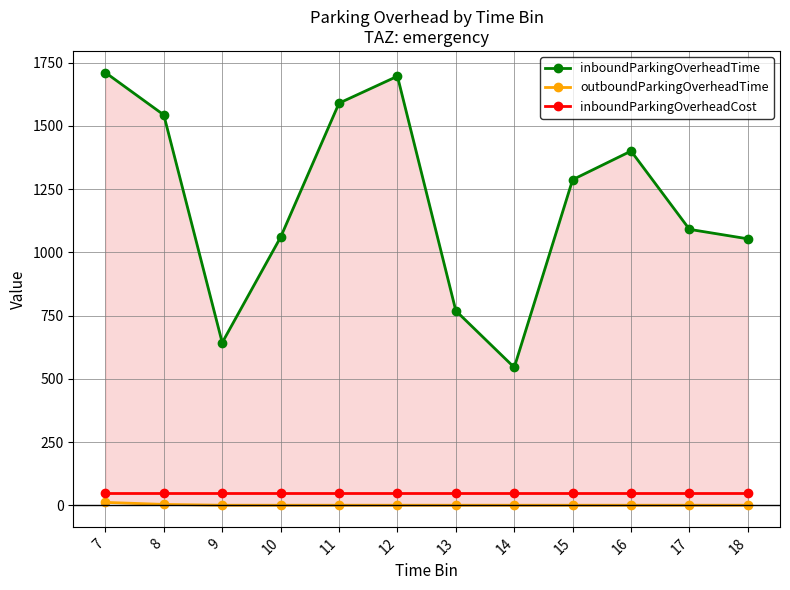

What is the difference between the inboundParkingOverheadTime values at 8 and 15?

256.0